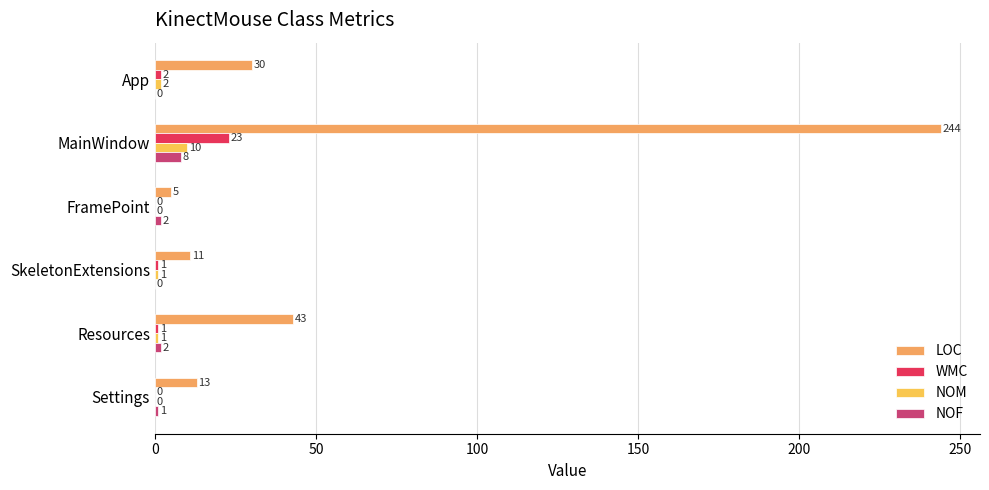

What are all the series names shown in the legend?

LOC, WMC, NOM, NOF